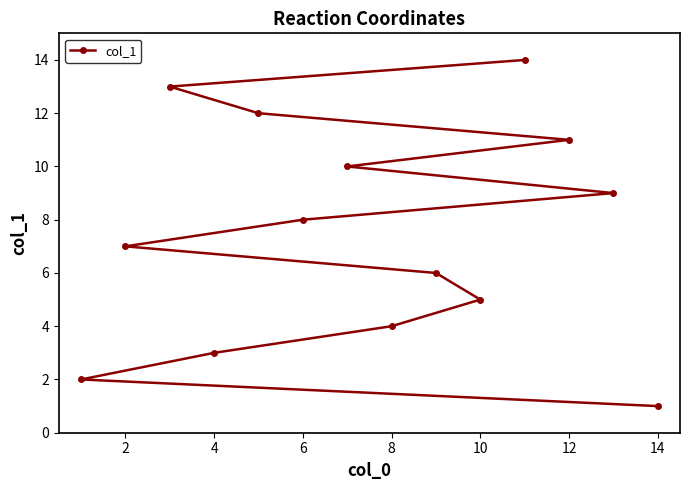

What is the value of the 6th point from the left?

6